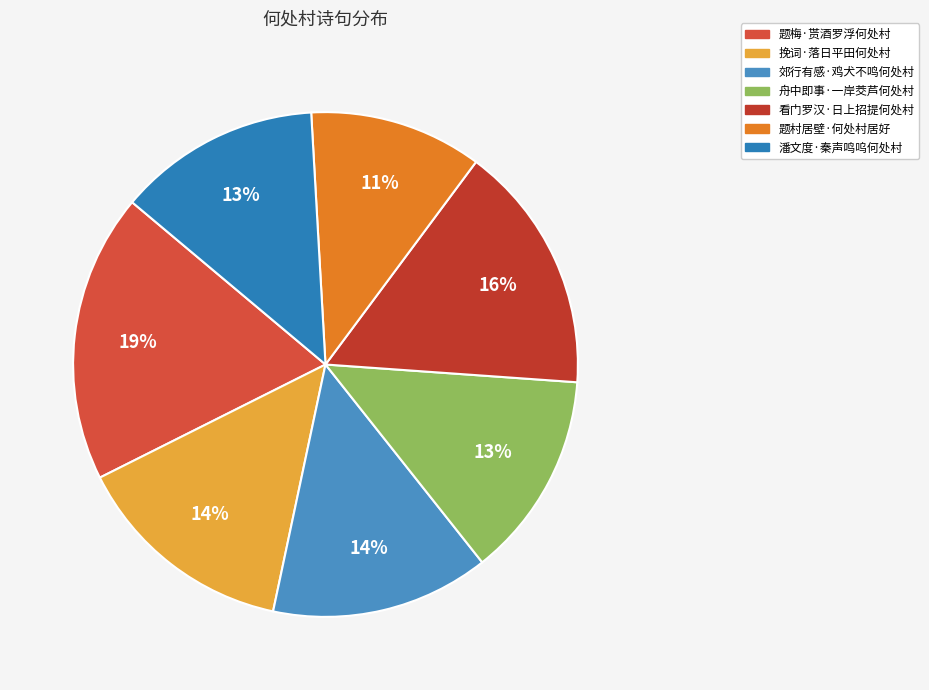

What is the largest slice in the pie chart?

题梅·贳酒罗浮何处村